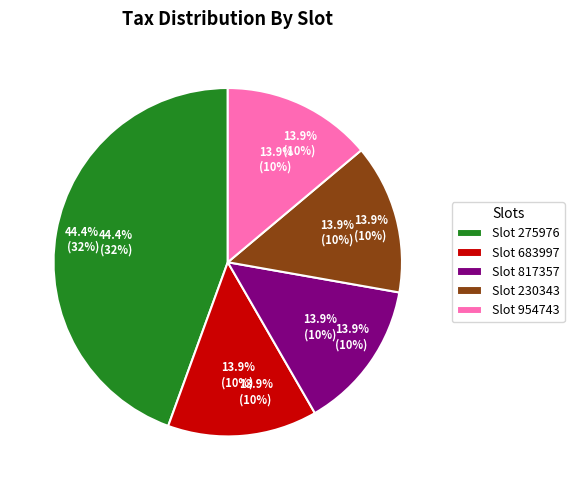

To the nearest percent, what is the combined percentage of 275976 and 954743?

58%